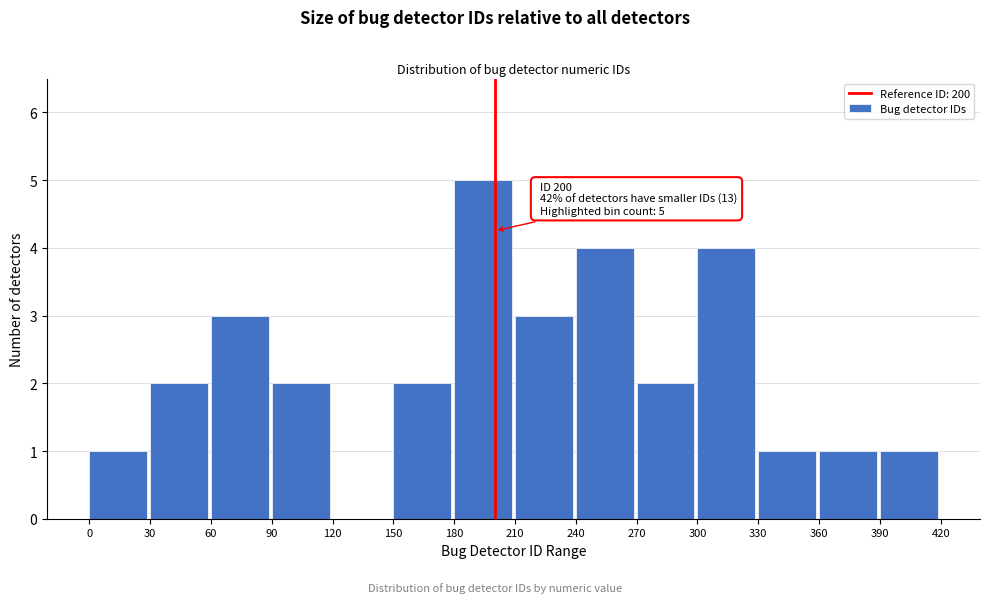

Which range on the x-axis has the tallest bar?

180 to 210